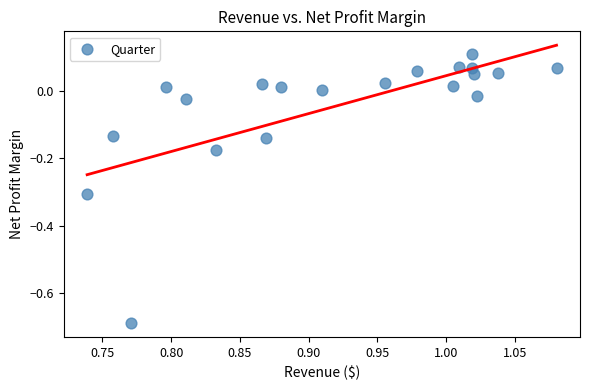

What is the range of X values (max minus min)?

0.3